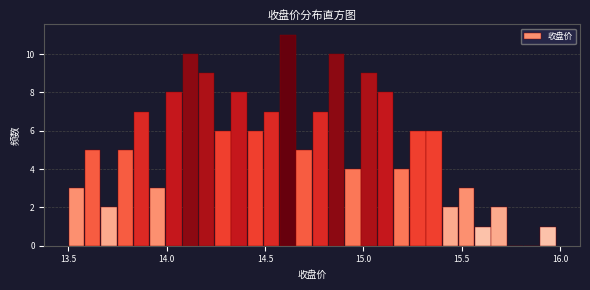

Around what value on the x-axis is the tallest bar? Give the approximate position of its centre, as read against the axis.

14.60